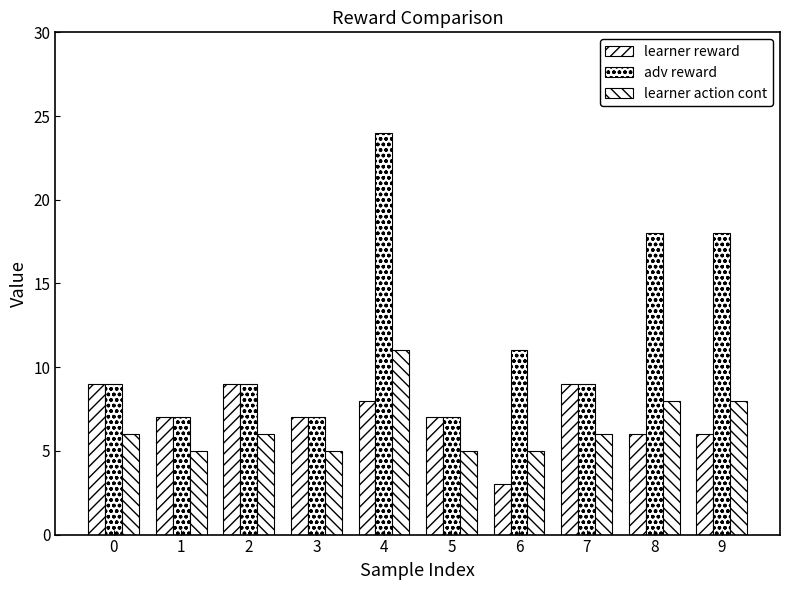

How many data points does each series have?

10